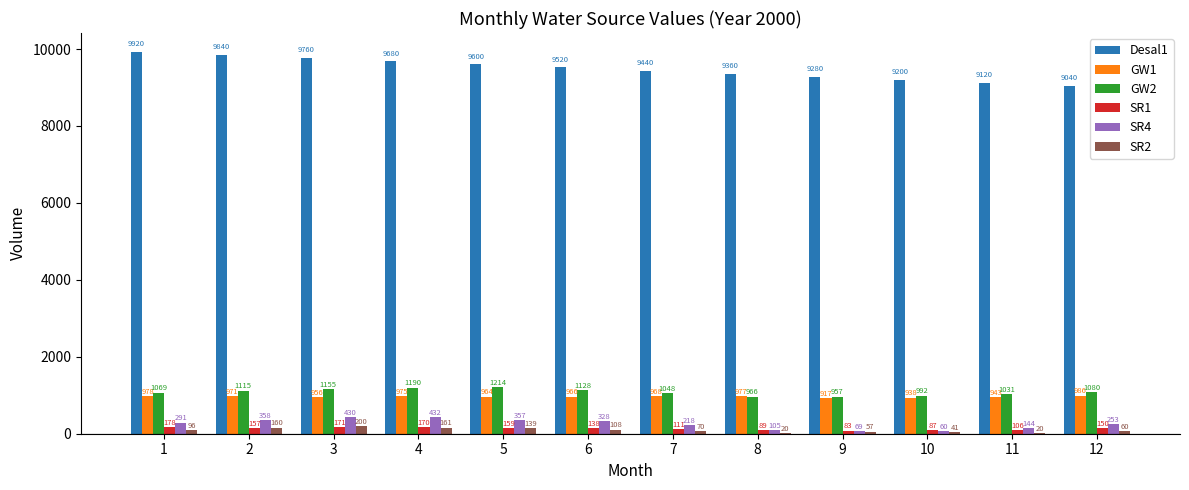

Which category has the highest value in the SR4 series?

4